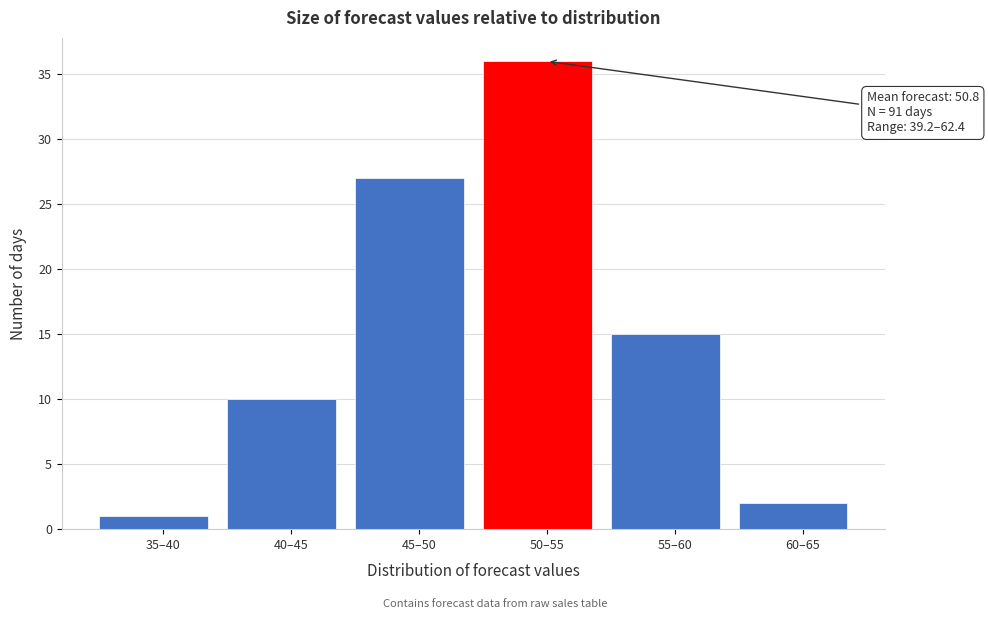

Reading left to right, list all the values displayed in this chart.

35–40=1	40–45=10	45–50=27	50–55=36	55–60=15	60–65=2